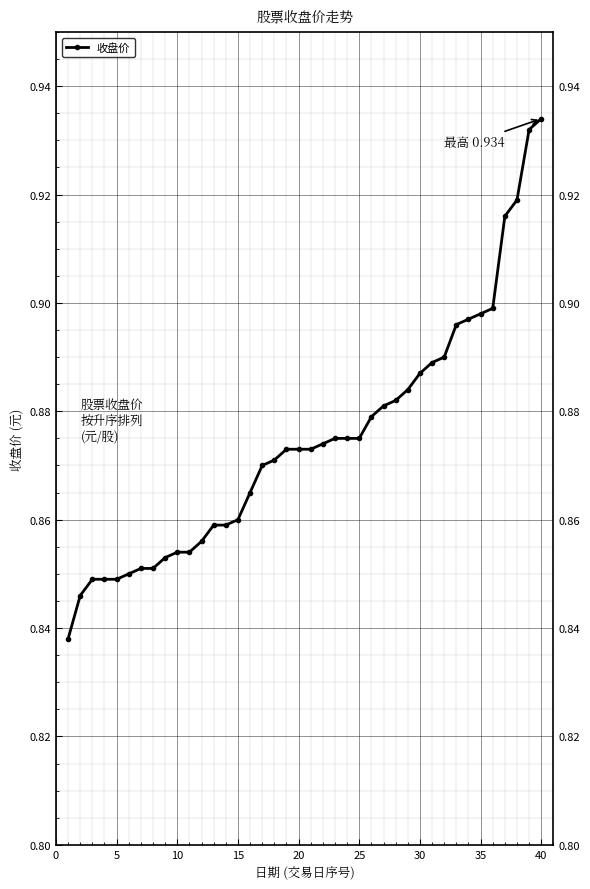

True or false: the data shows 0.4 at 35.

False